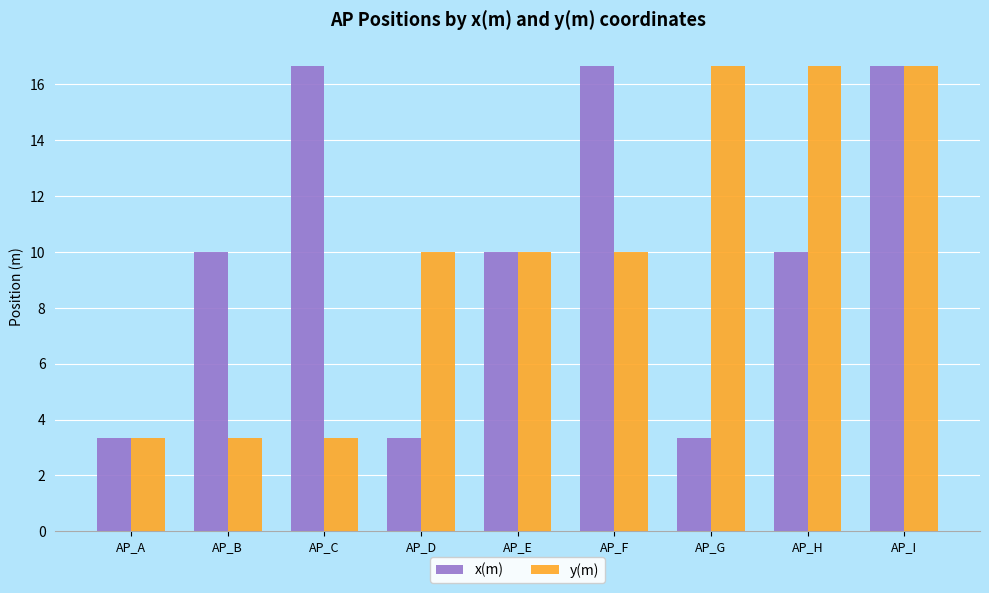

What is the minimum value for y(m)?

3.3